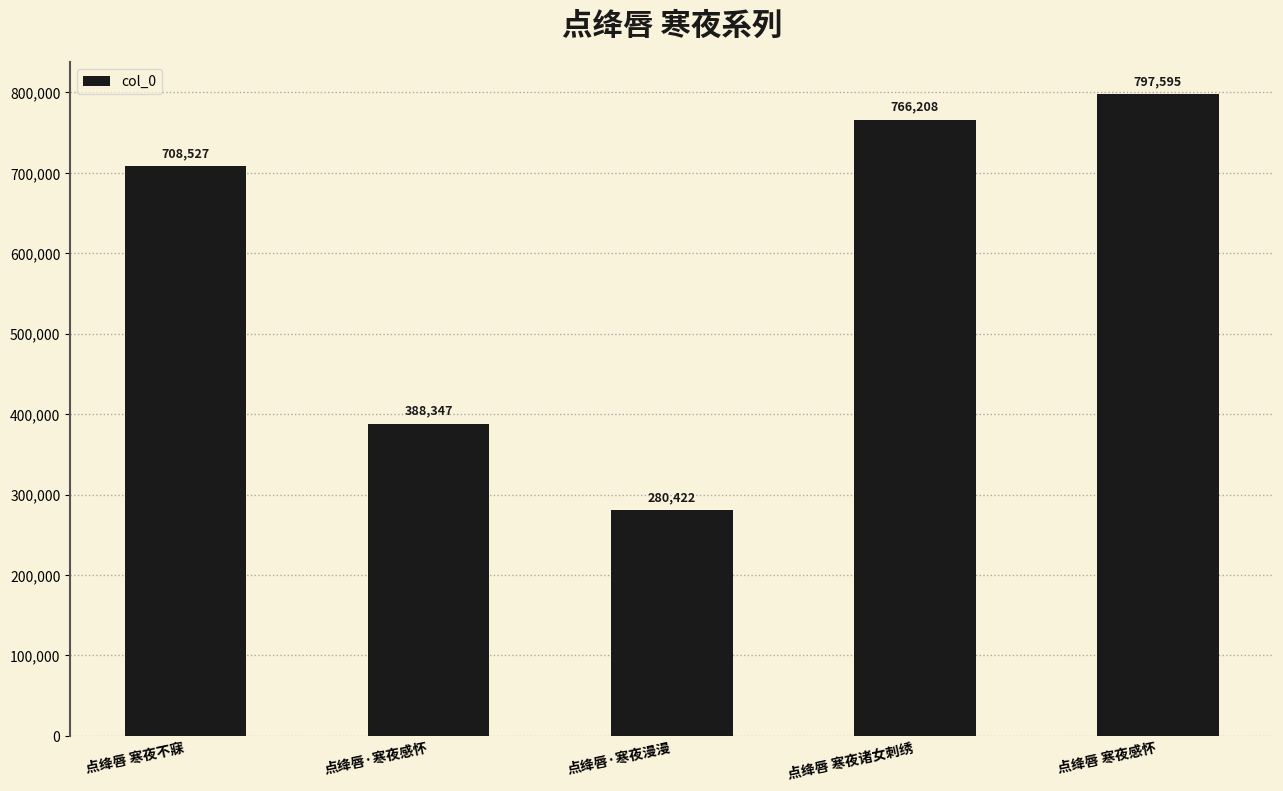

What is the difference between the maximum and second lowest values?

409248